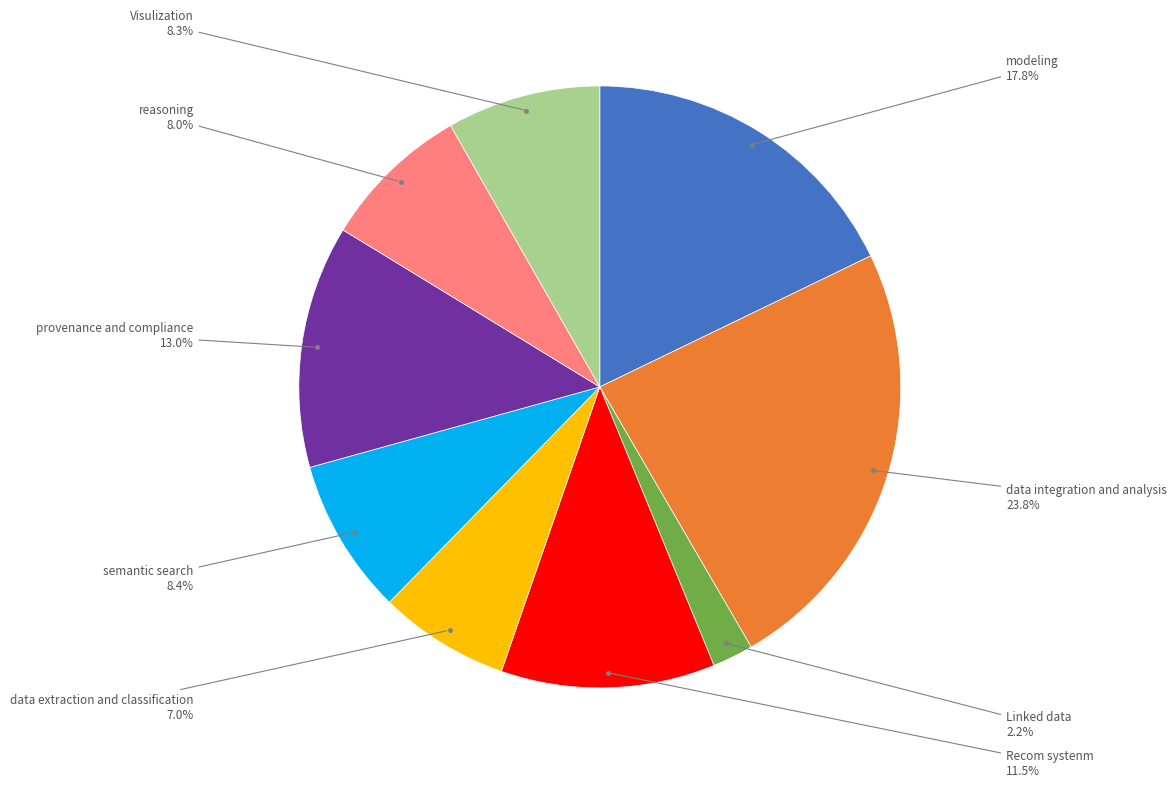

Does any single category account for the majority?

No